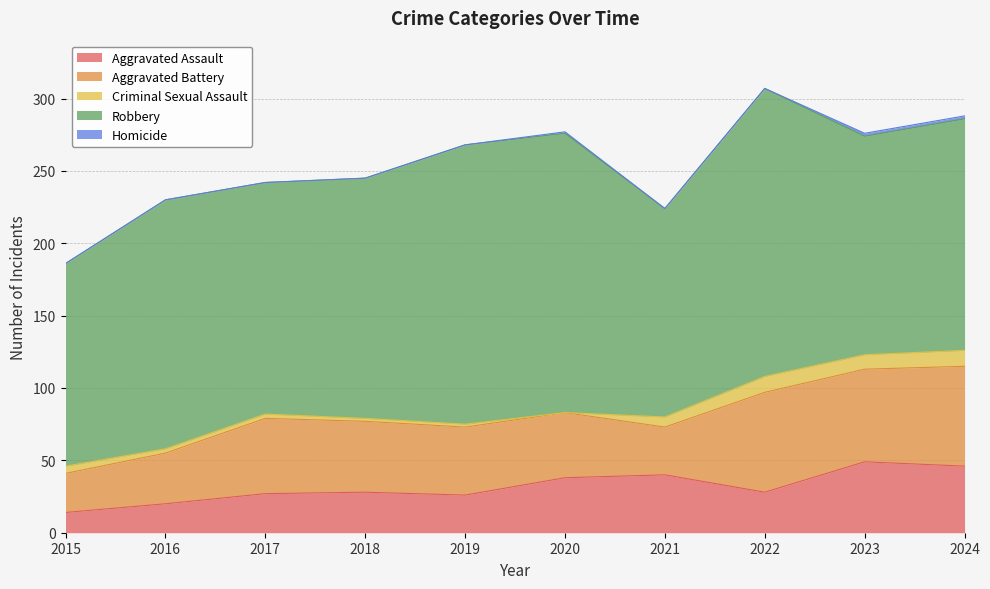

What are all the series names shown in the legend?

Aggravated Assault, Aggravated Battery, Criminal Sexual Assault, Robbery, Homicide